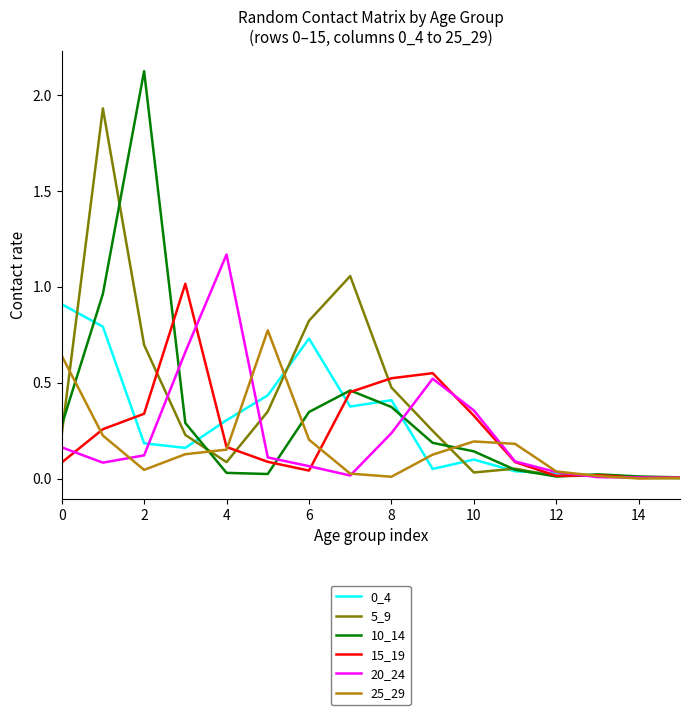

Which series has the largest total across all categories?

5_9